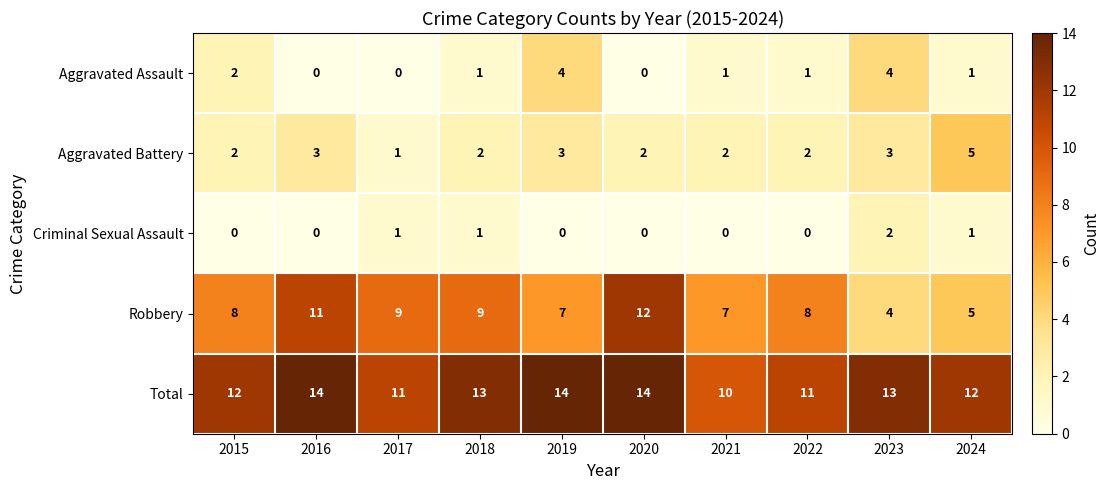

The value of Robbery at 2021 is 7. True or false?

True